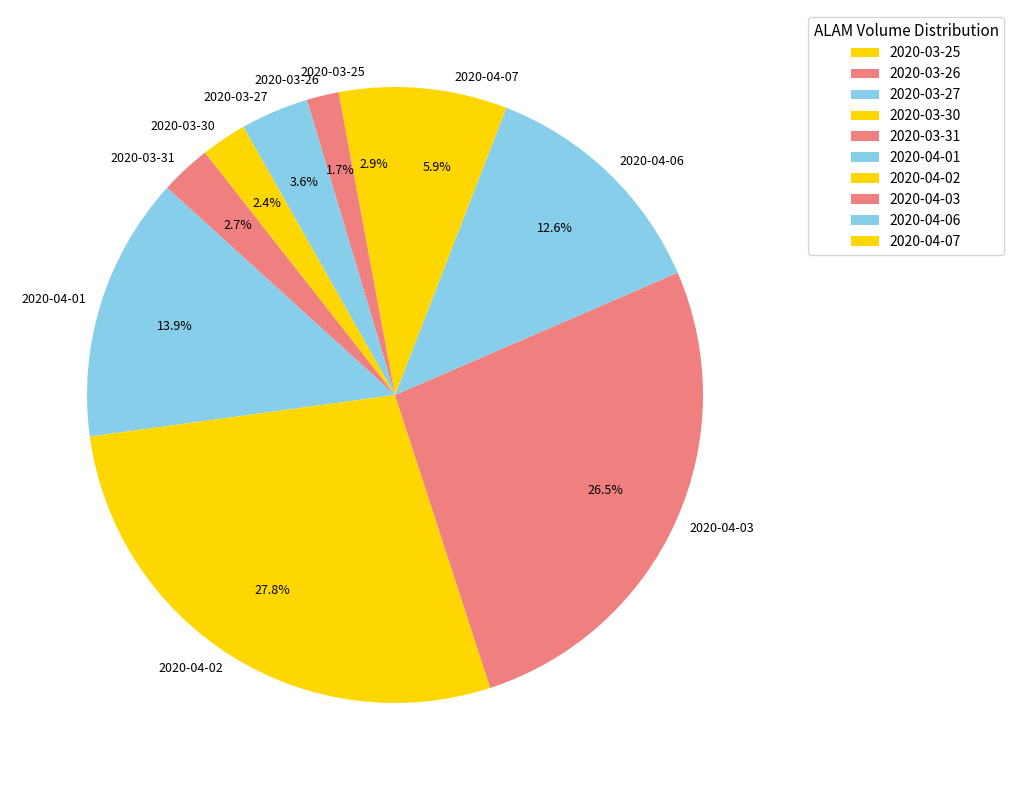

What percentage is the 2020-03-27 slice, to the nearest percent?

4%